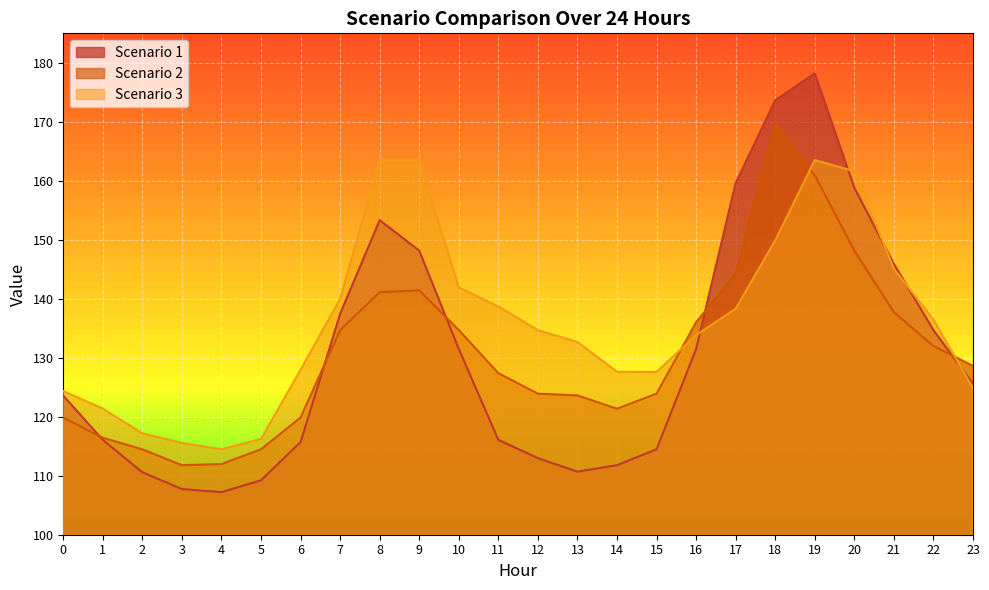

How many values in the Scenario 1 series are below 125?

12